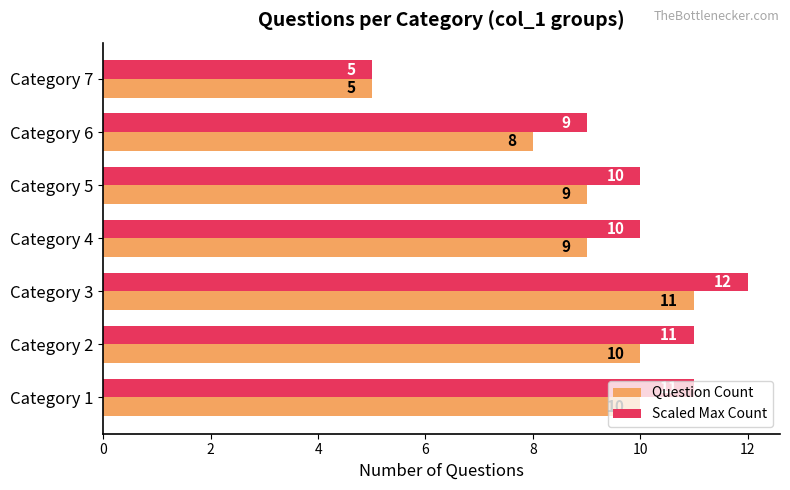

The value of Question Count at Category 6 is 8. True or false?

True